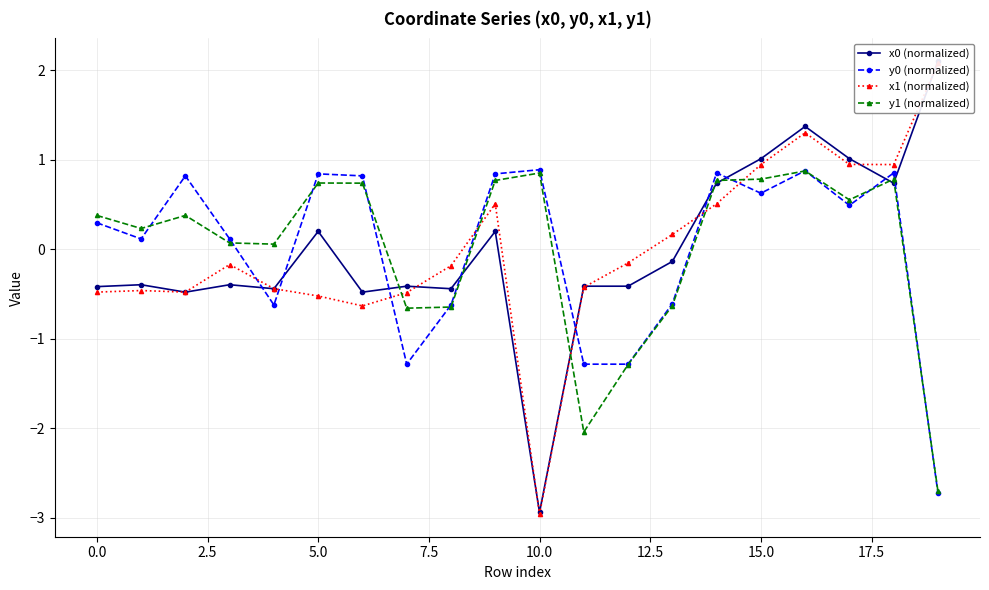

List the series in order of their overall mean, lowest first.

x0 (normalized), y1 (normalized), y0 (normalized), x1 (normalized)